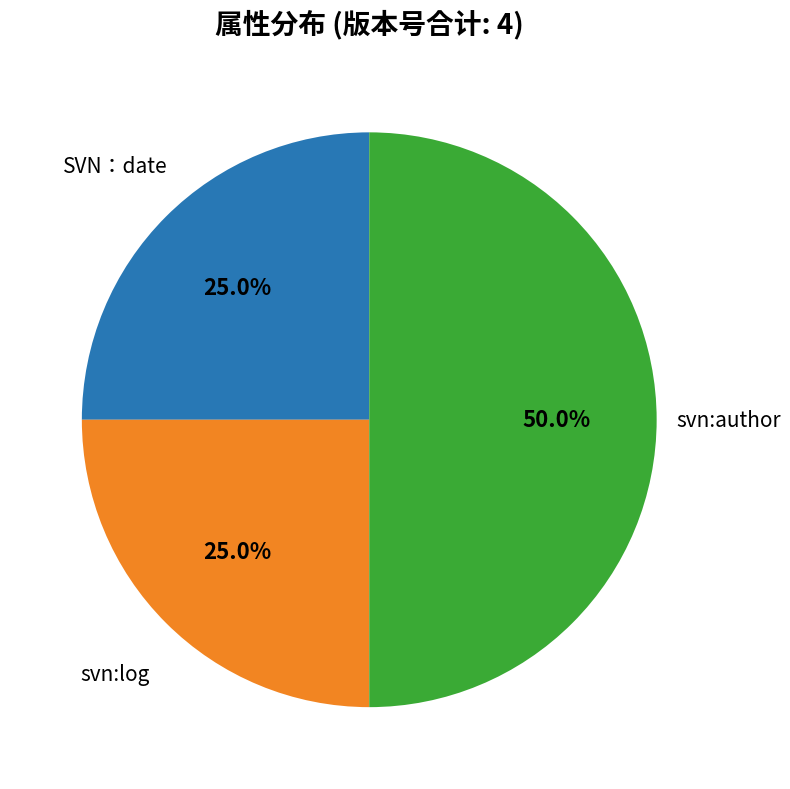

Is the sum of svn:author and svn:log greater than half?

Yes